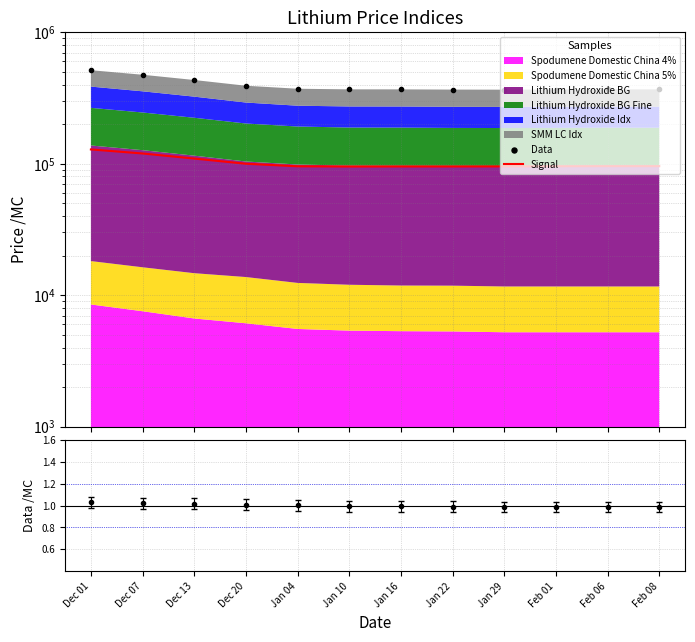

Reading right to left, list all the values displayed in this chart.

Data: Feb 08=367640	Feb 06=367635	Feb 01=366799	Jan 29=365812	Jan 22=366342	Jan 16=367767	Jan 10=367885	Jan 04=371843	Dec 20=391998	Dec 13=433286	Dec 07=475146	Dec 01=514510
Signal: Feb 08=95921	Feb 06=95921	Feb 01=95730	Jan 29=95409	Jan 22=95301	Jan 16=95316	Jan 10=95229	Jan 04=95586	Dec 20=99962	Dec 13=109468	Dec 07=119655	Dec 01=128431